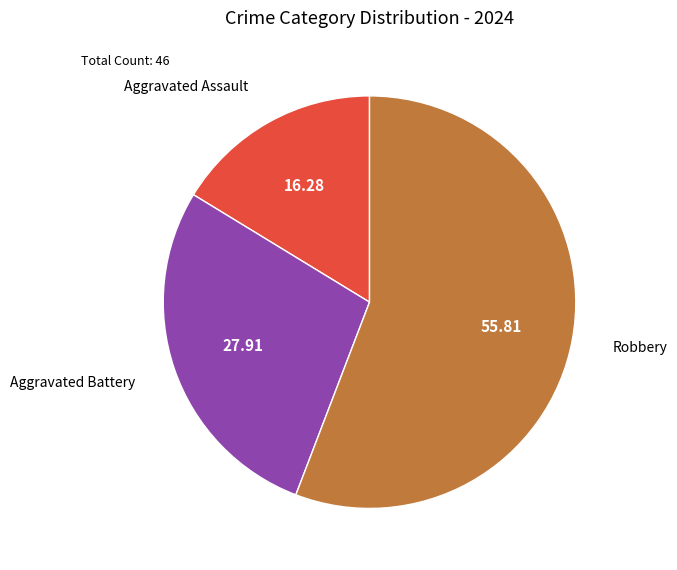

What is the ratio of the value at Aggravated Battery to the value at Aggravated Assault?

1.7